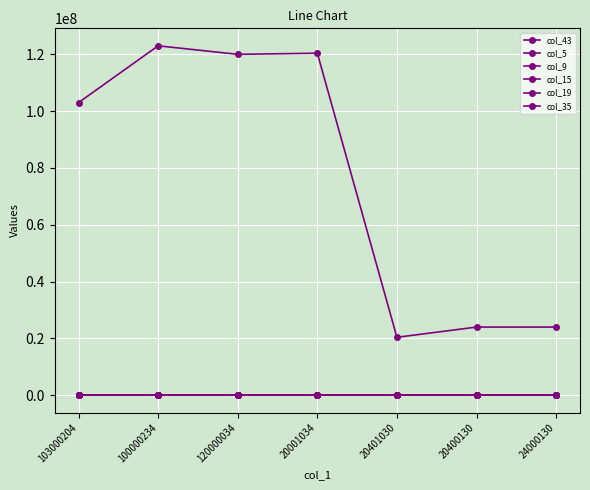

Is the value of col_15 at 120000034 greater than the value of col_19 at 100000234?

Yes